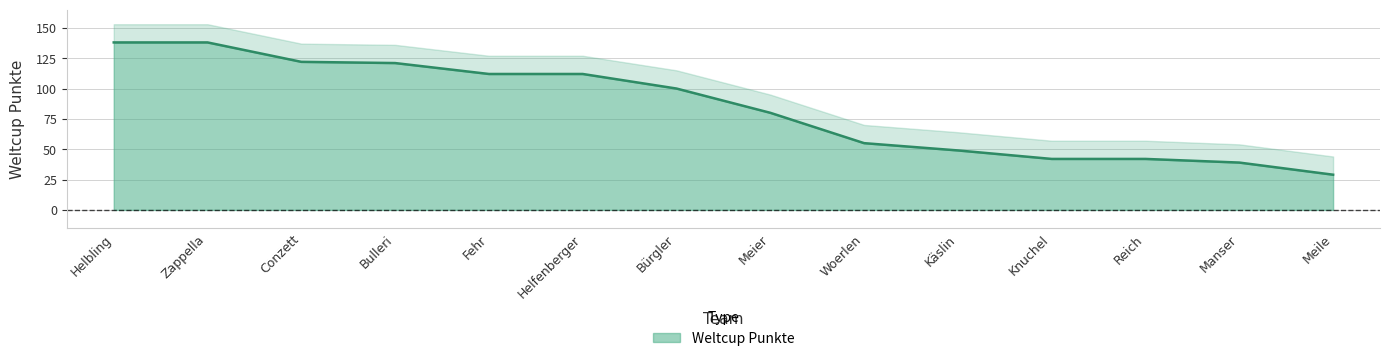

List the labels in order of value, smallest first.

Meile, Manser, Knuchel, Reich, Käslin, Woerlen, Meier, Bürgler, Fehr, Helfenberger, Bulleri, Conzett, Helbling, Zappella